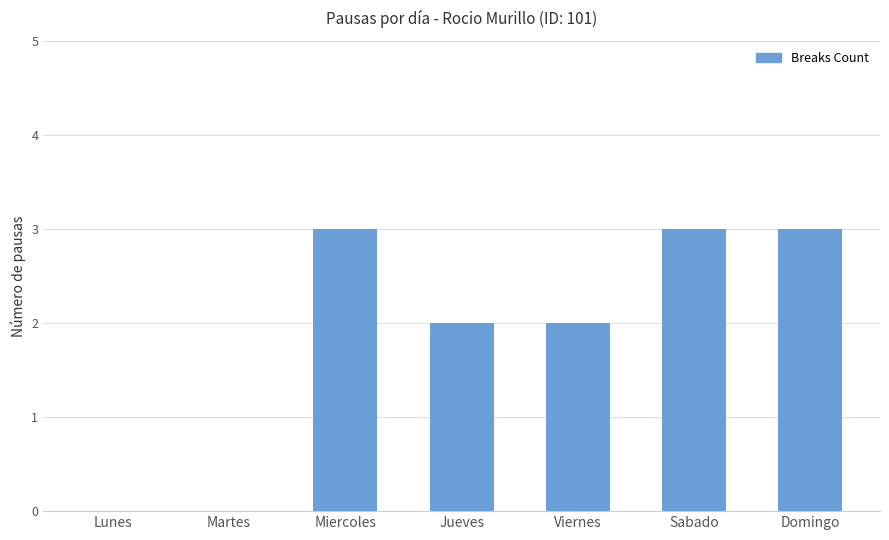

The chart shows a value of 0 at Martes. True or false?

True